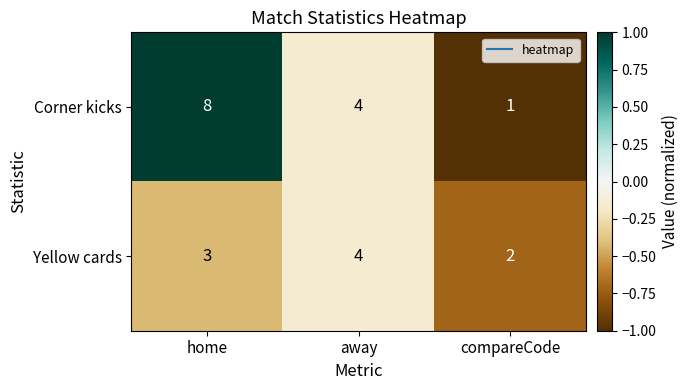

What is the difference between the highest and lowest values at compareCode?

1